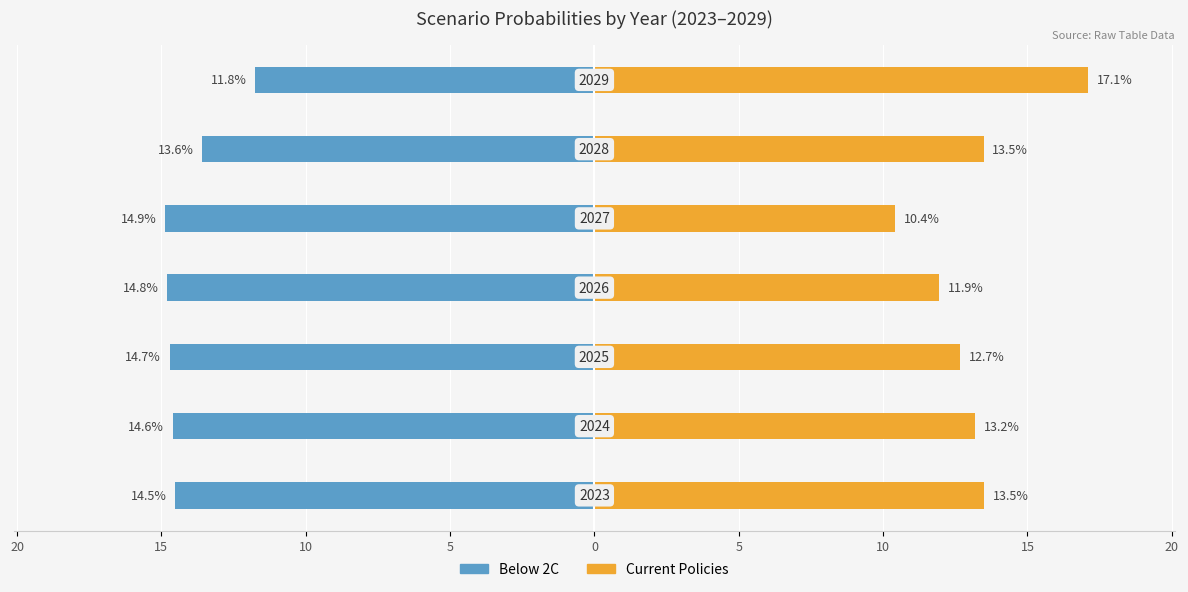

How many series are shown in this chart?

2